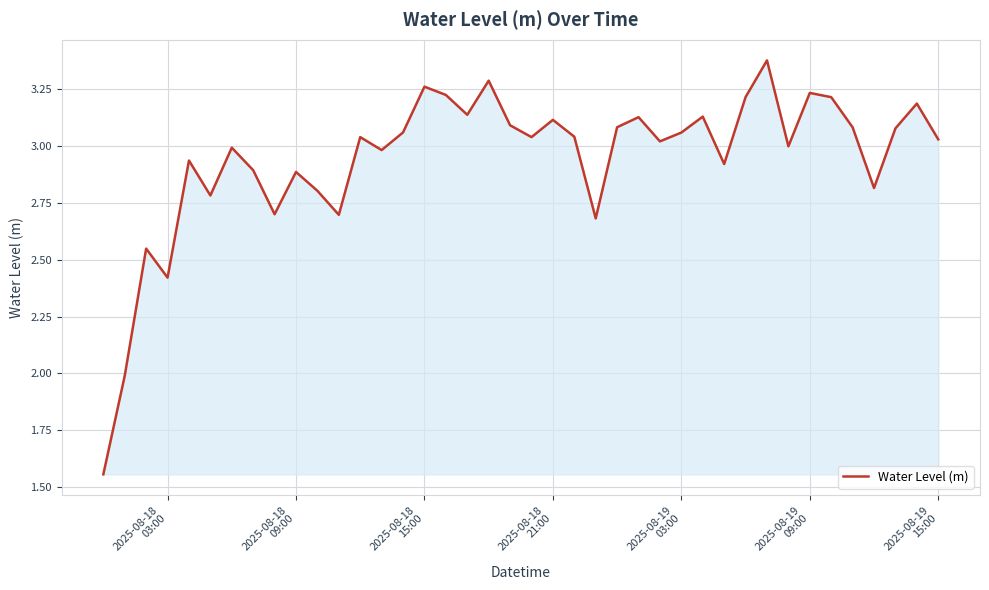

What is the difference between the maximum and minimum values?

1.8